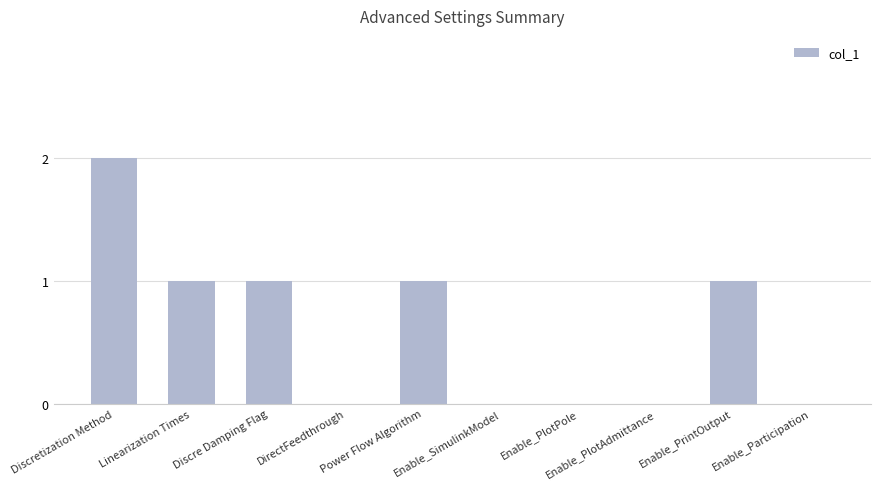

Are the bars grouped side by side (vs. stacked)?

No